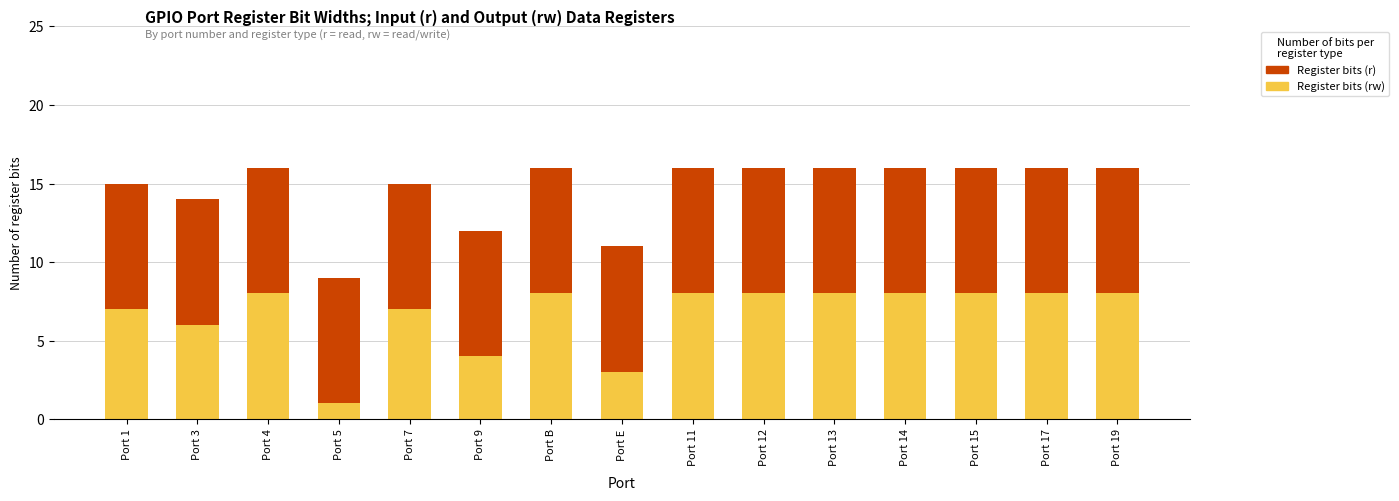

Which category has the lowest value in the Register bits (rw) series?

Port 5